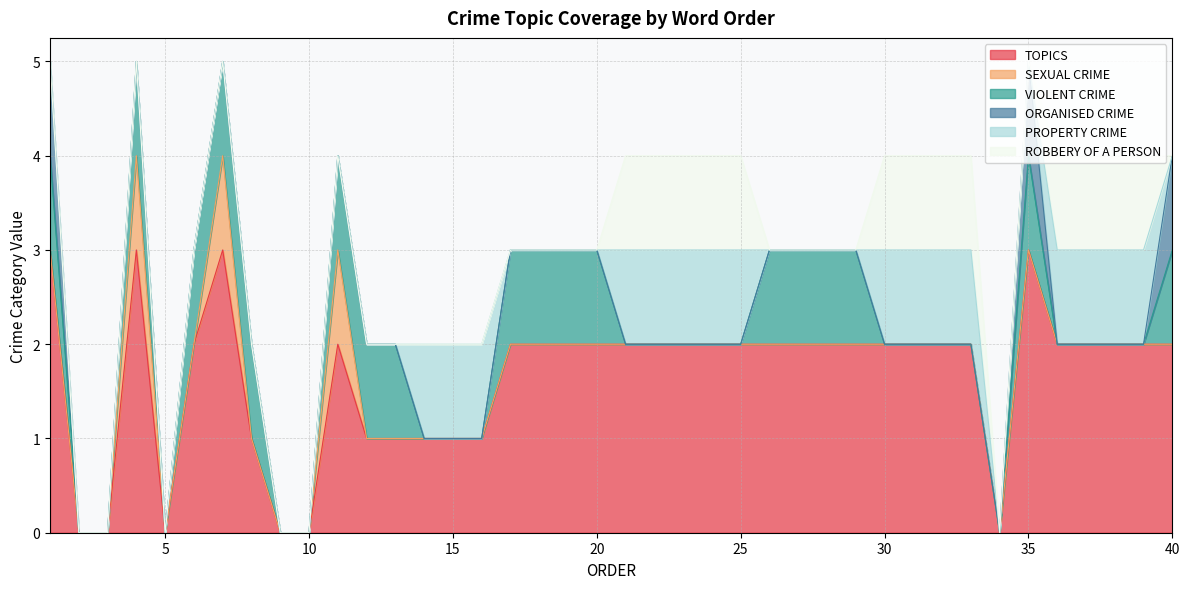

At which category is the sum across all series the highest?

1